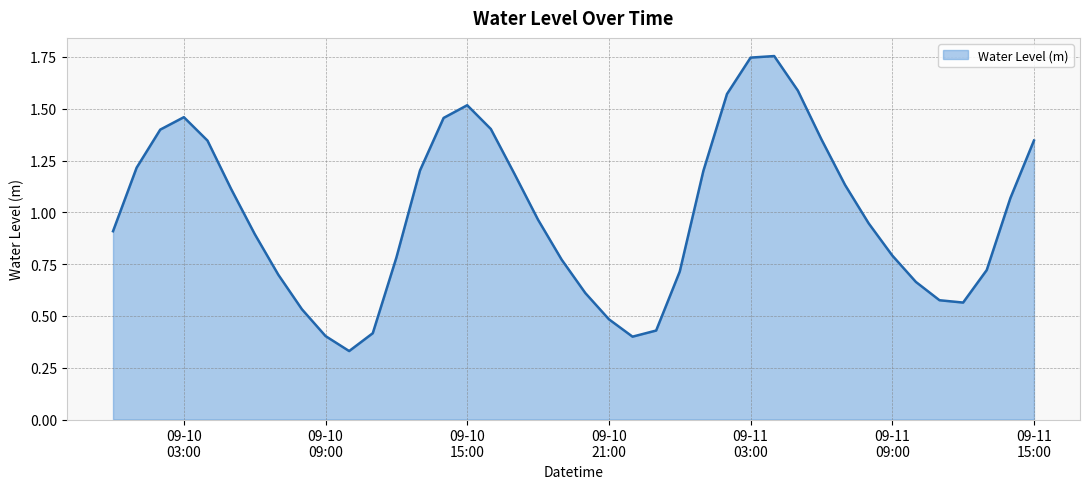

Does the chart have visible grid lines?

Yes